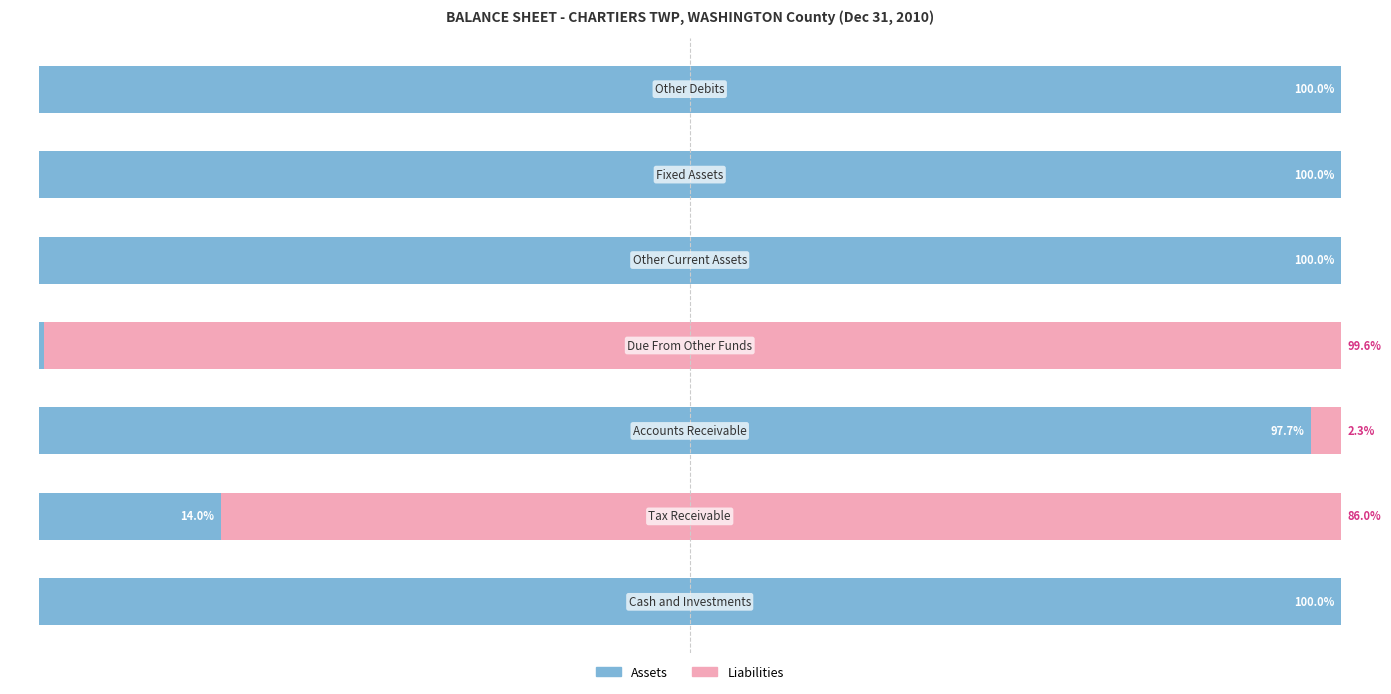

Reading left to right, list all the values displayed in this chart.

Assets: 100.0	14.0	97.7	0.4	100.0	100.0	100.0
Liabilities: 0.0	86.0	2.3	99.6	0.0	0.0	0.0